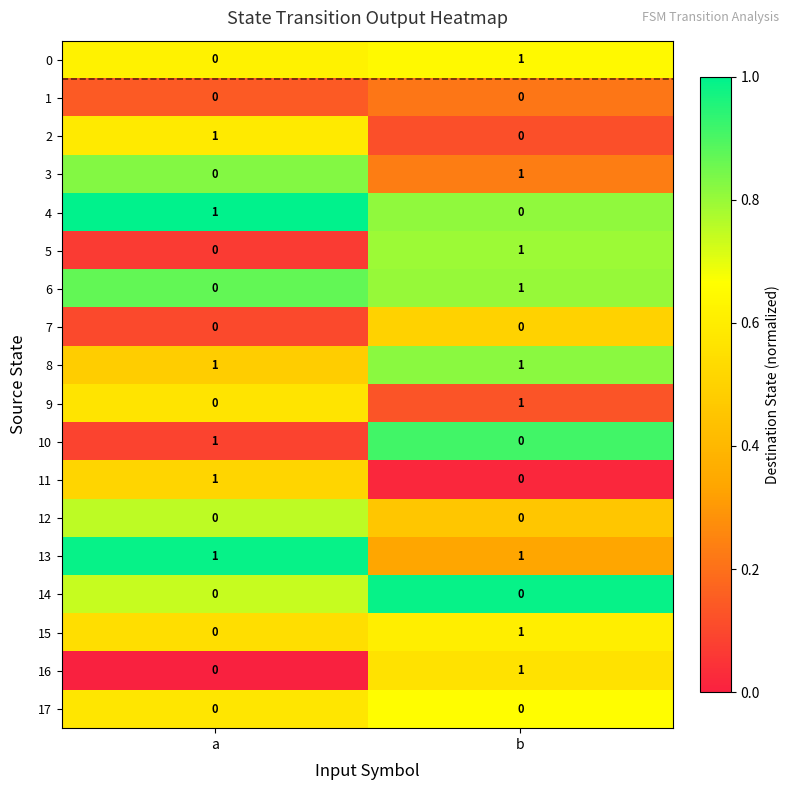

True or false: 15 has a value of 1 at a.

False